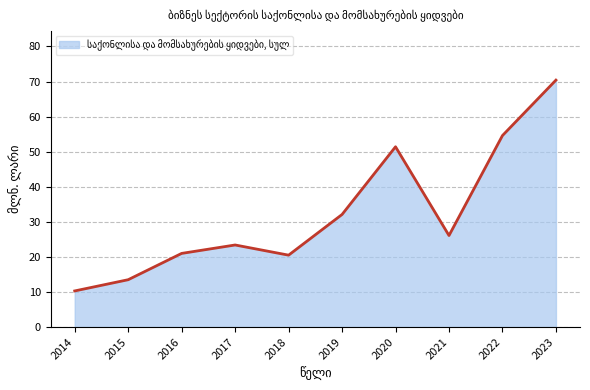

True or false: the data shows 24.0 at 2023.

False